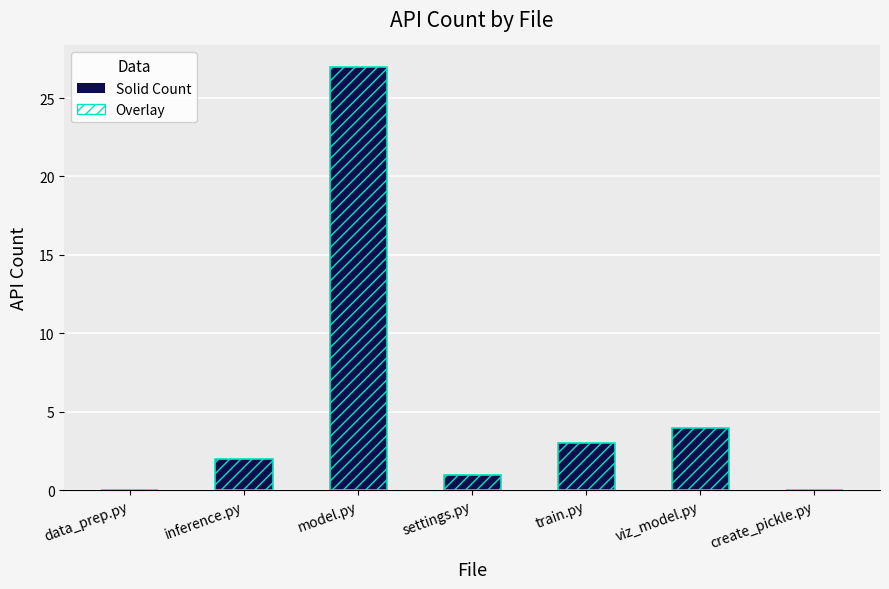

How many bars are there in each group?

2